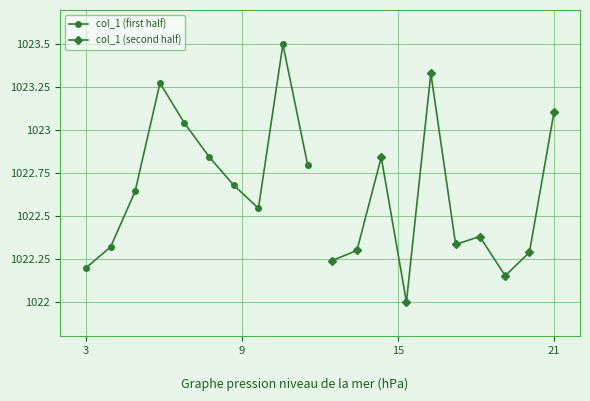

How many interior local valleys does the col_1 (first half) series have?

1